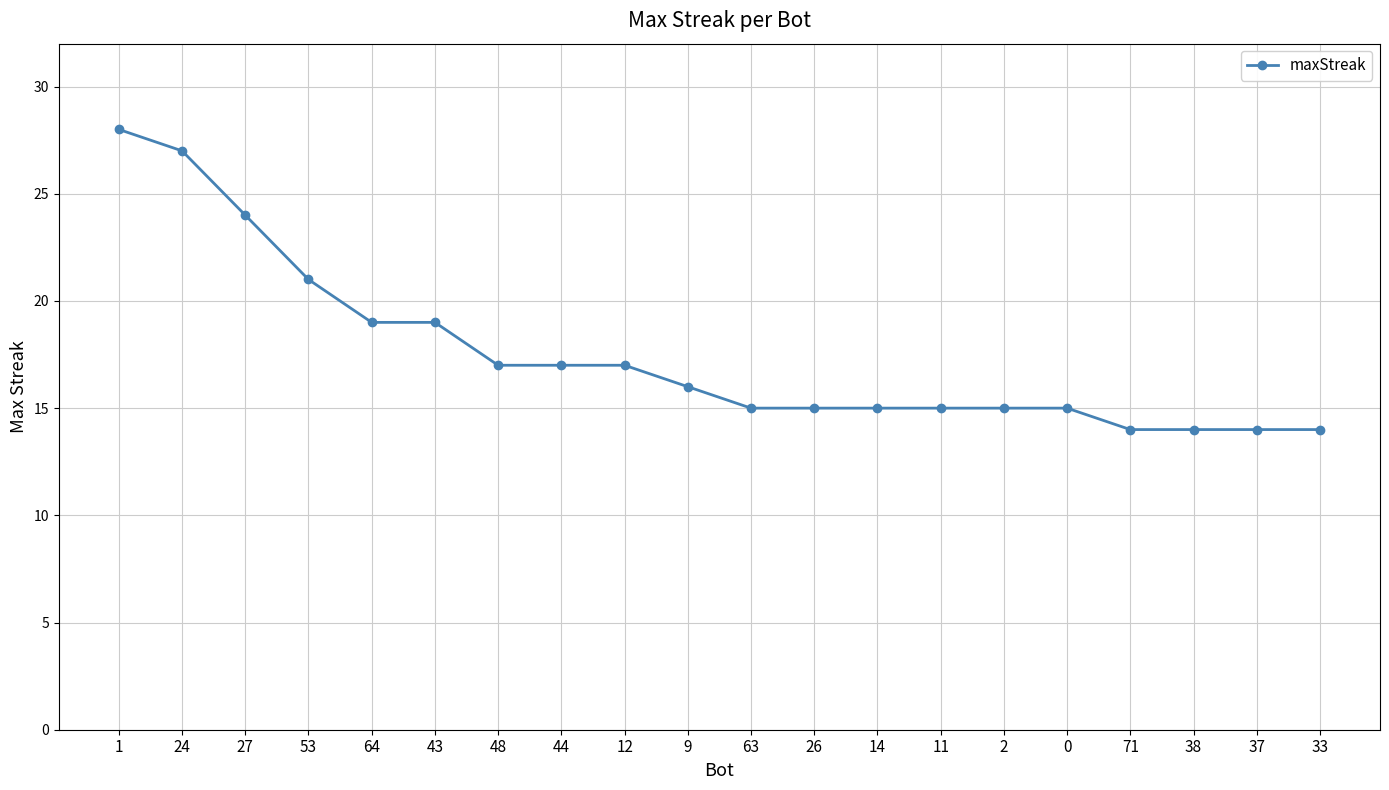

What is the label of the 8th point from the right?

14